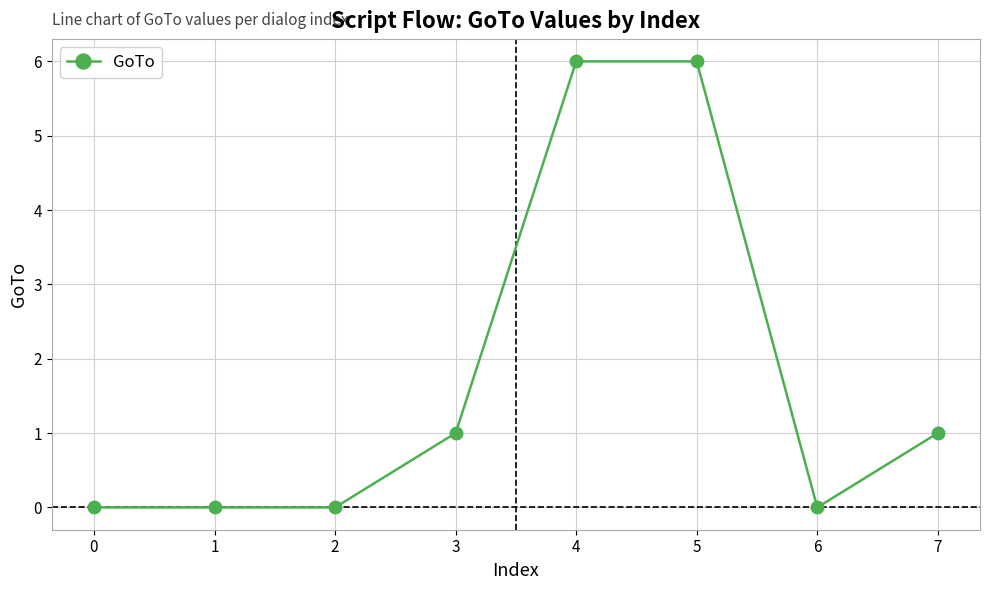

What is the difference between the maximum and second lowest values?

6